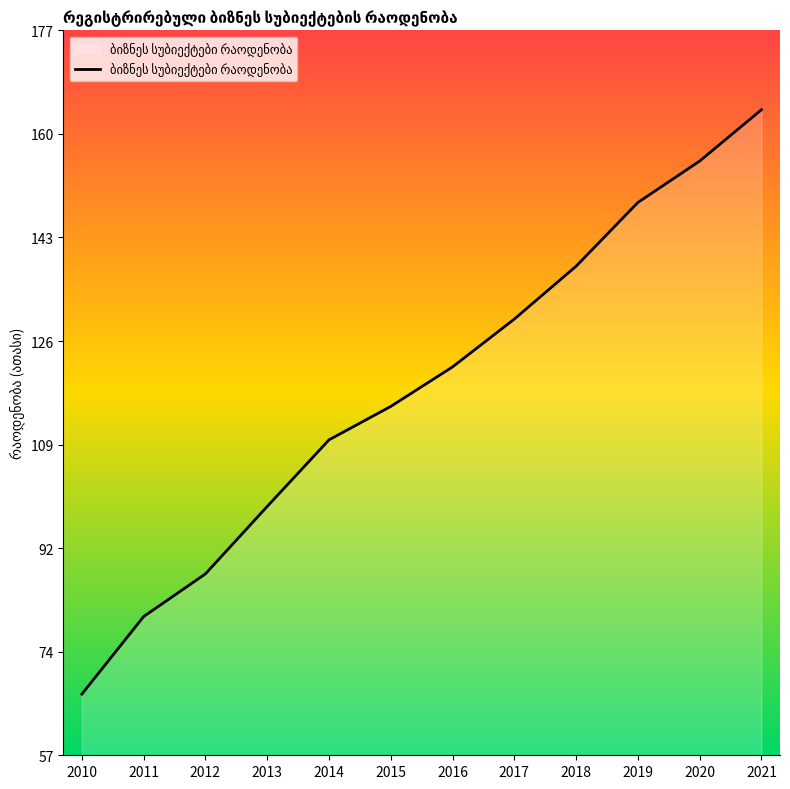

What is the change in value from 2015 to 2018?

+23.2